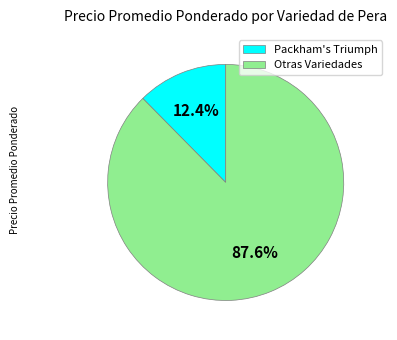

Is there any slice that represents more than half of the pie?

Yes